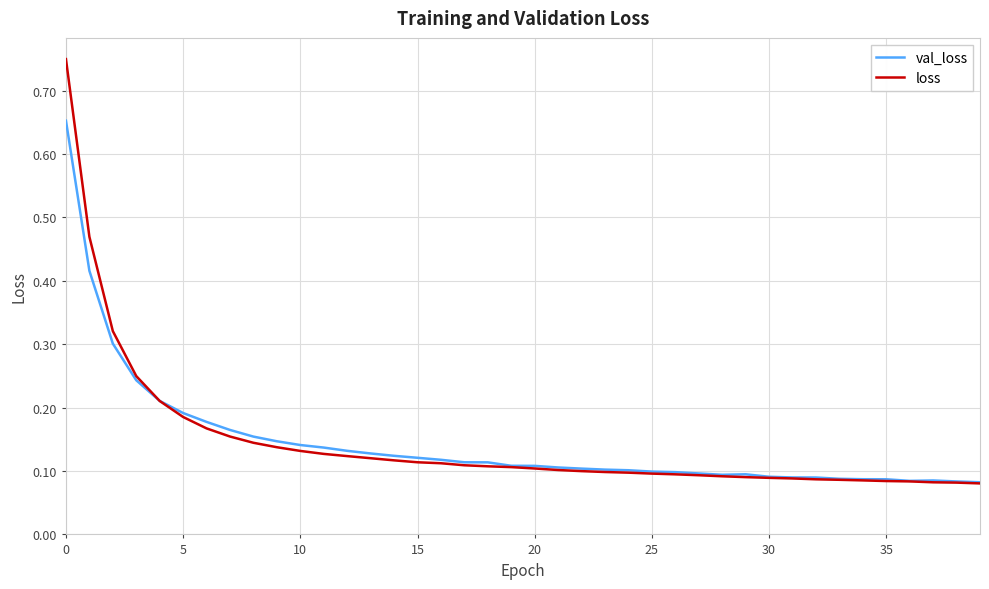

Does the chart display data point markers on the line(s)?

No